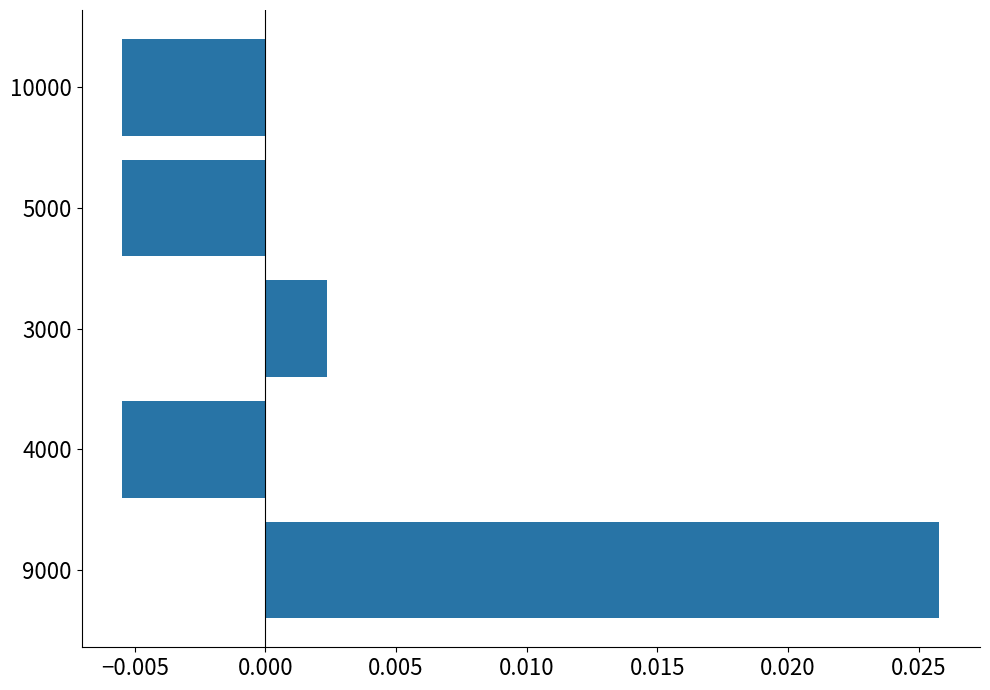

Which has a higher value, 9000 or 5000?

9000